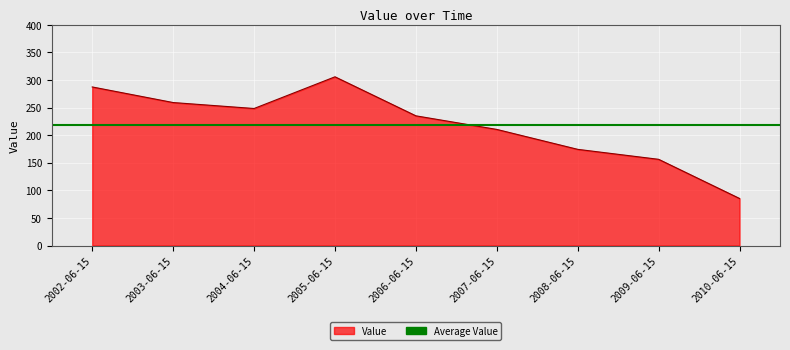

Read the value at 2005-06-15.

305.8